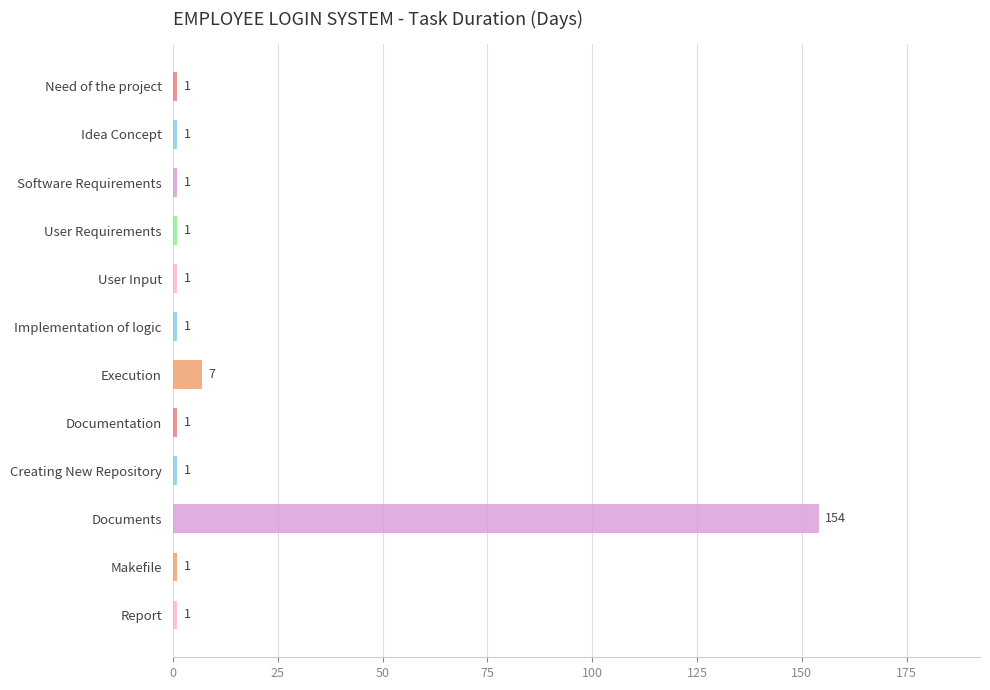

What is the average value?

14